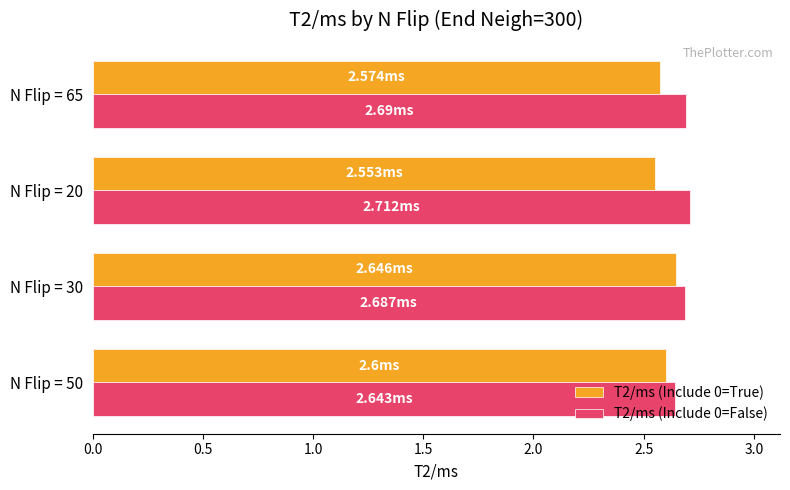

At how many categories does at least one series exceed 2?

4